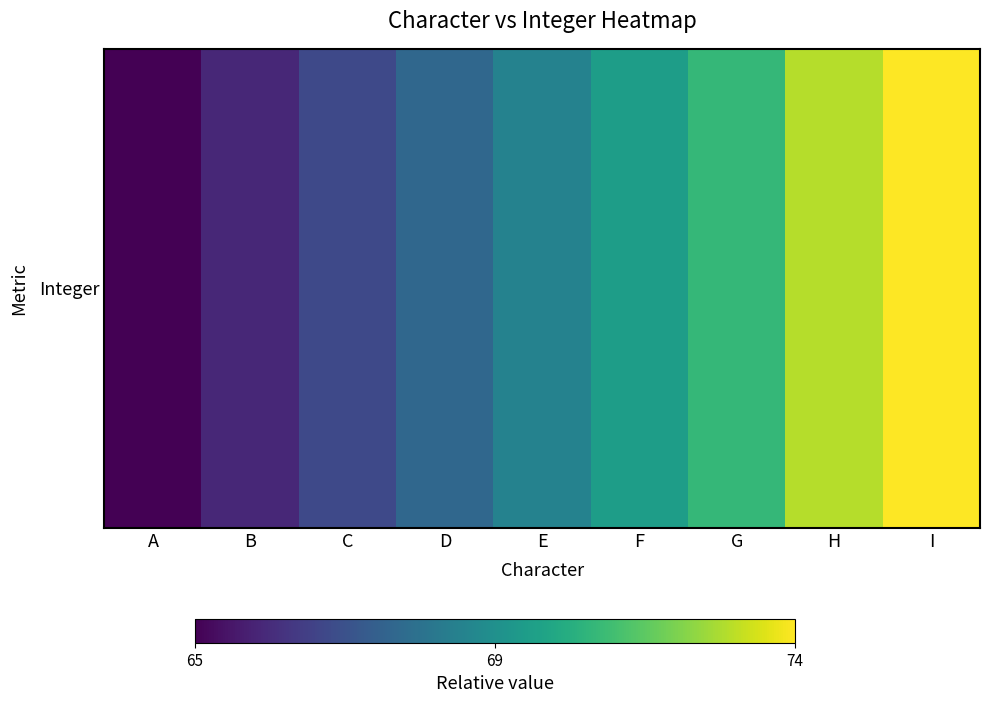

What is the ratio of the value at A to the value at H?

0.9